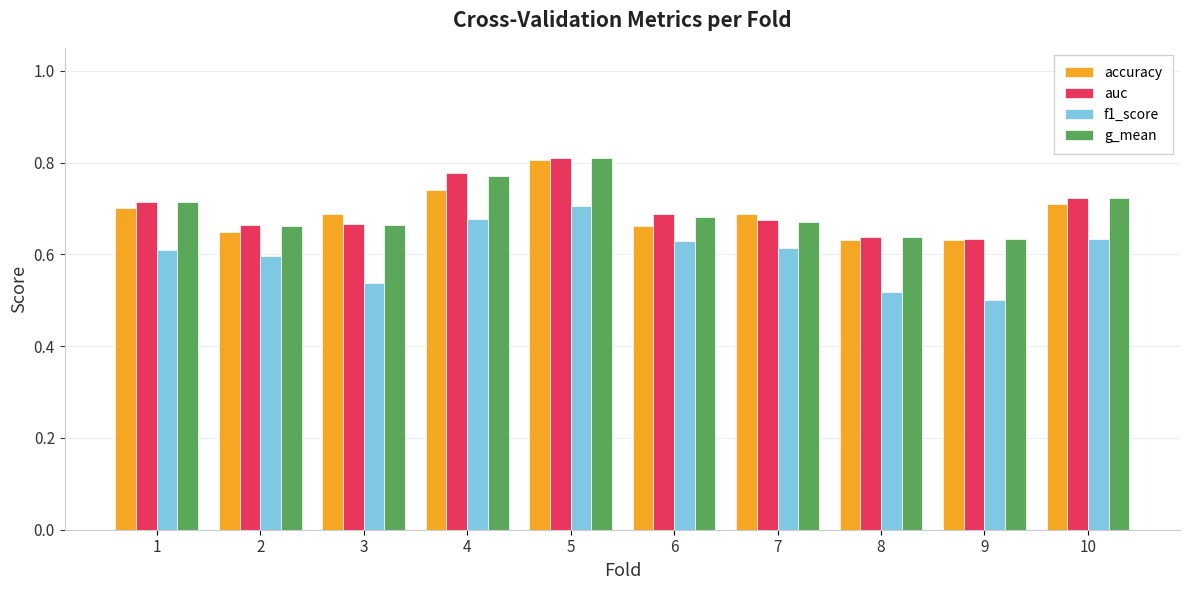

What are all the series names shown in the legend?

accuracy, auc, f1_score, g_mean